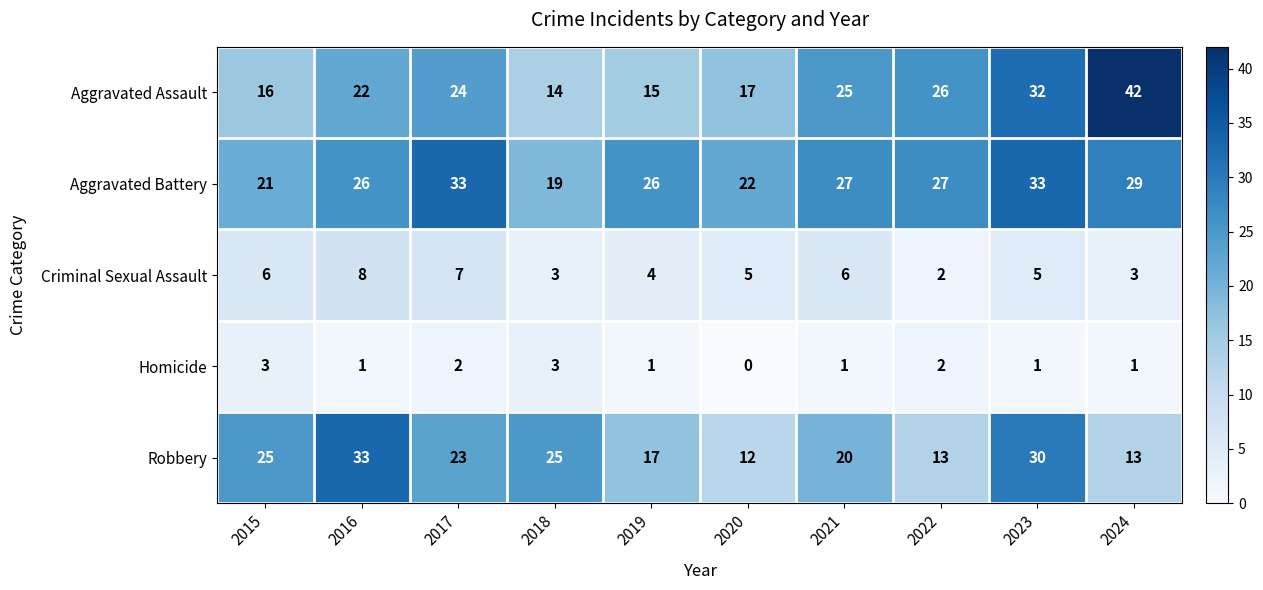

The value of Aggravated Battery at 2016 is 26. True or false?

True